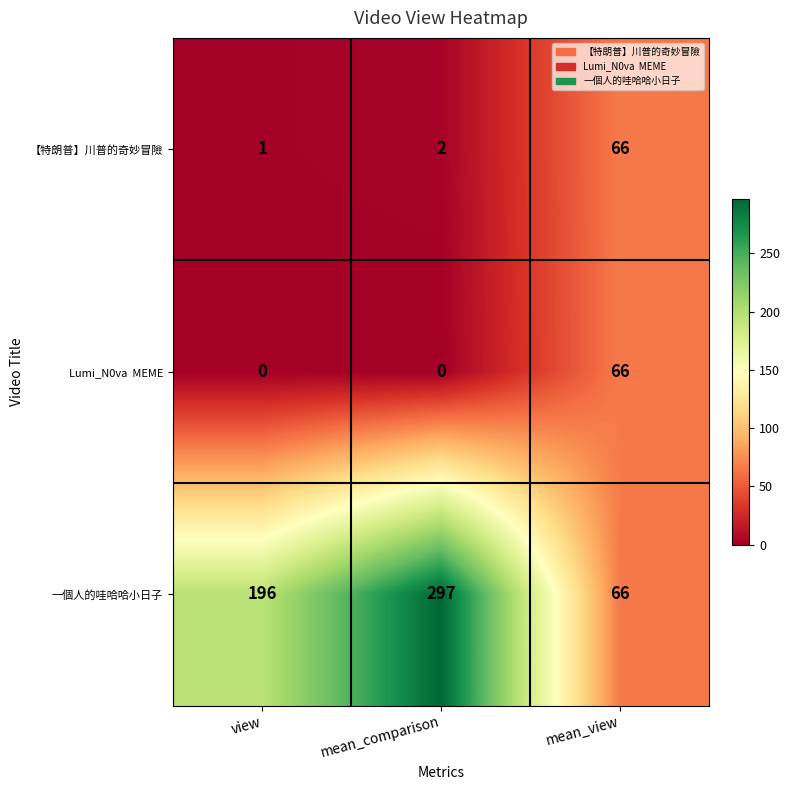

What is the sum of all 一個人的哇哈哈小日子 values?

559